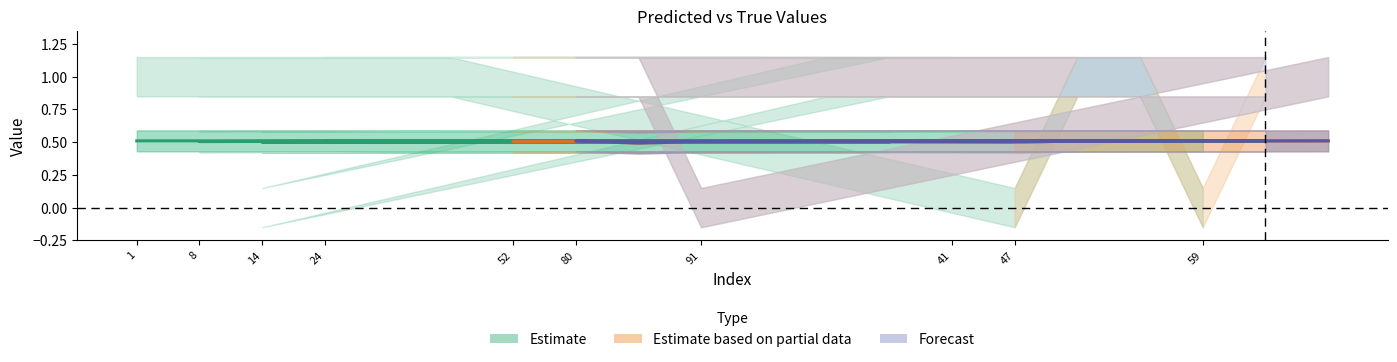

The y_pred series shows 0.2 at 14. True or false?

False